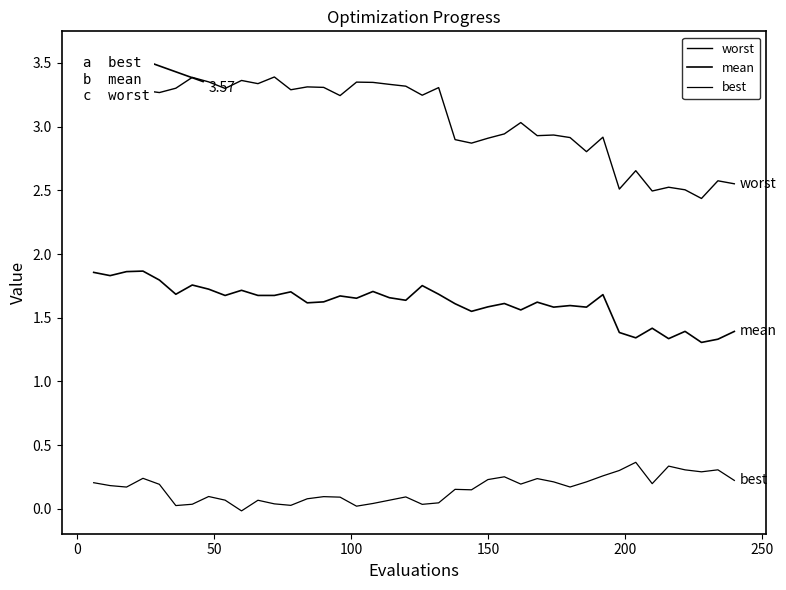

True or false: best has more than 0 points higher than both neighbors.

True